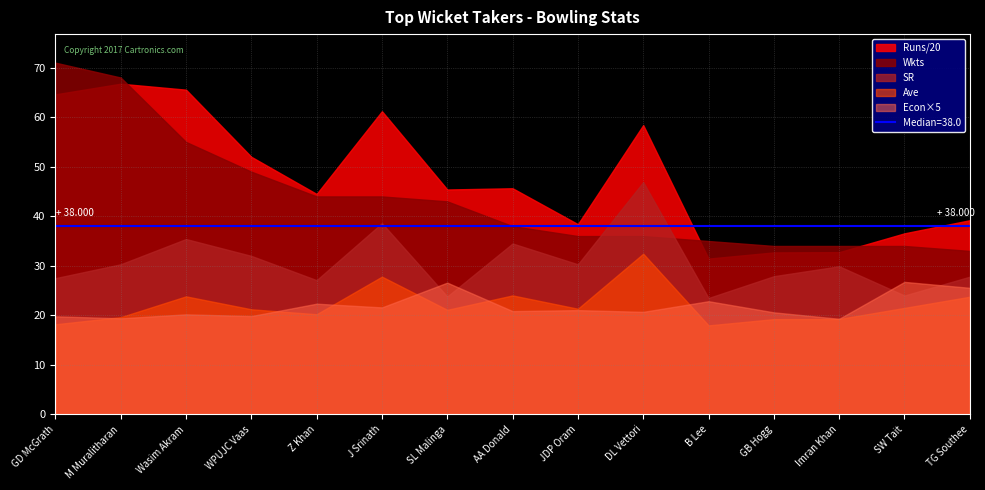

Where is the first local maximum for SR?

Wasim Akram